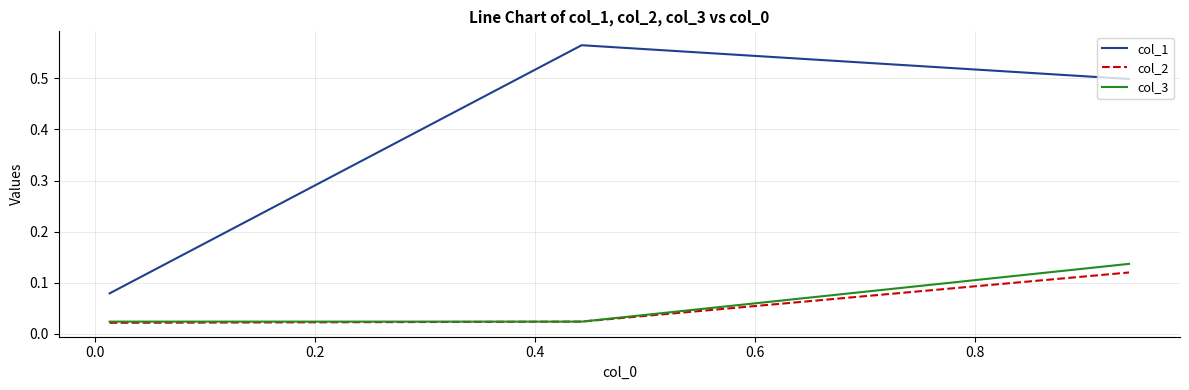

Which series has the largest total across all categories?

col_1